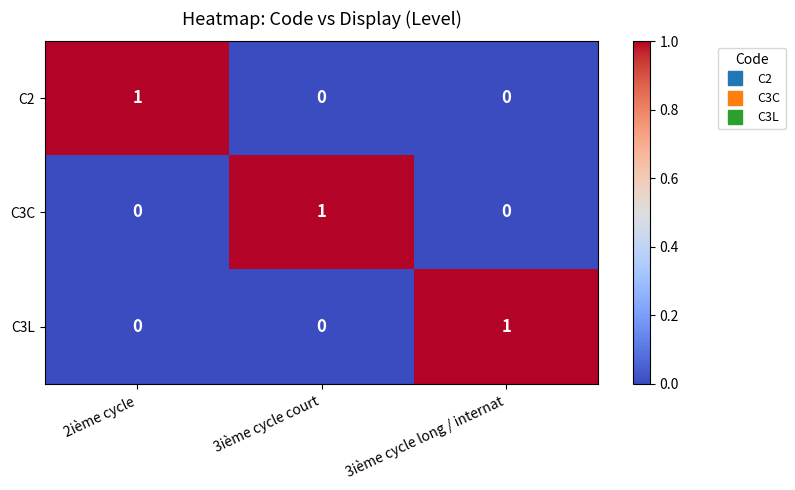

How many C2 values are between 0 and 1?

3